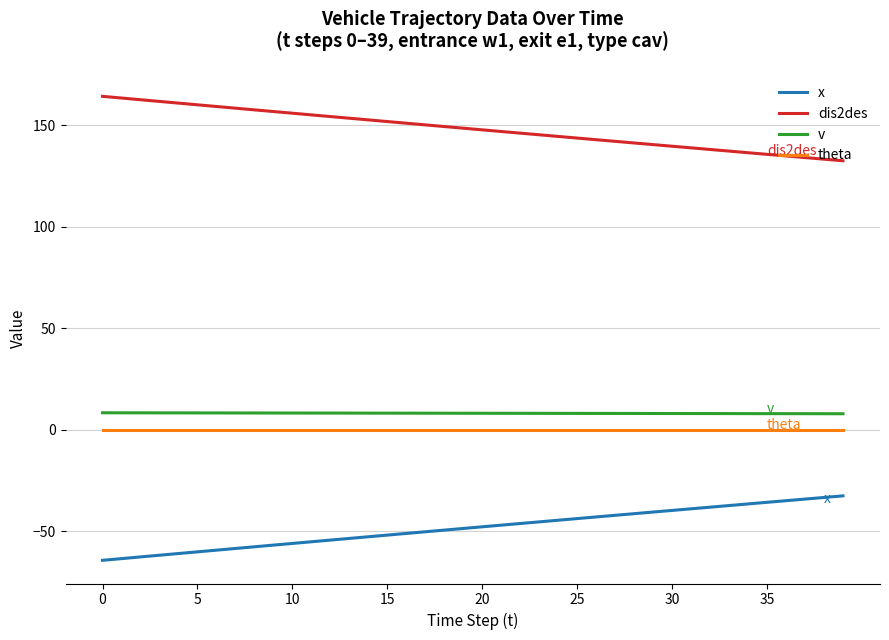

What is the sum of all v values?

325.9